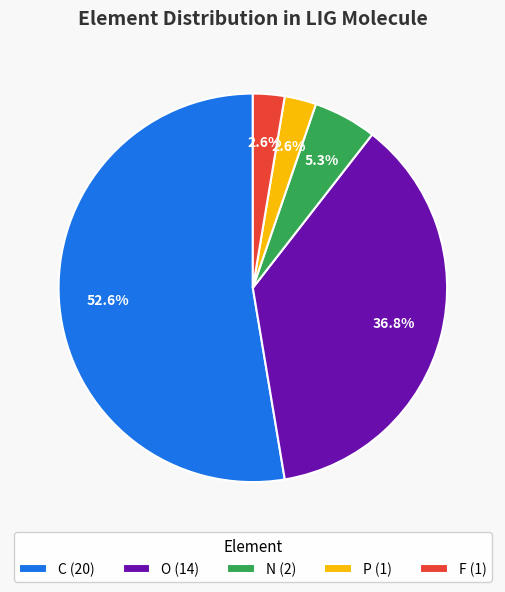

What percentage is NOT represented by N (2)?

94.7%